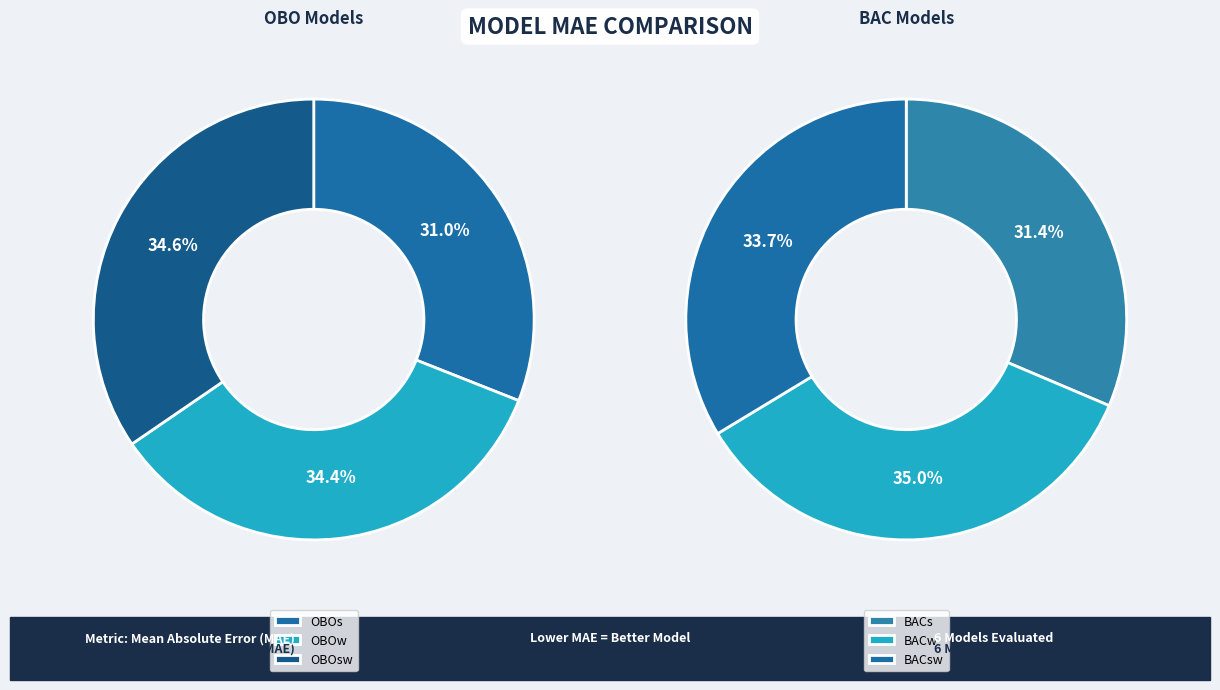

What is the largest slice in the pie chart?

OBOsw